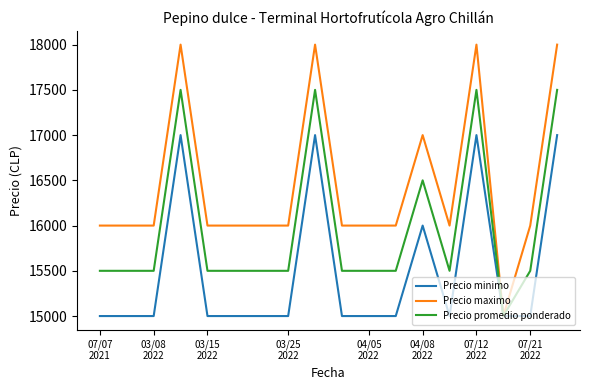

What is the greatest value displayed?

18000